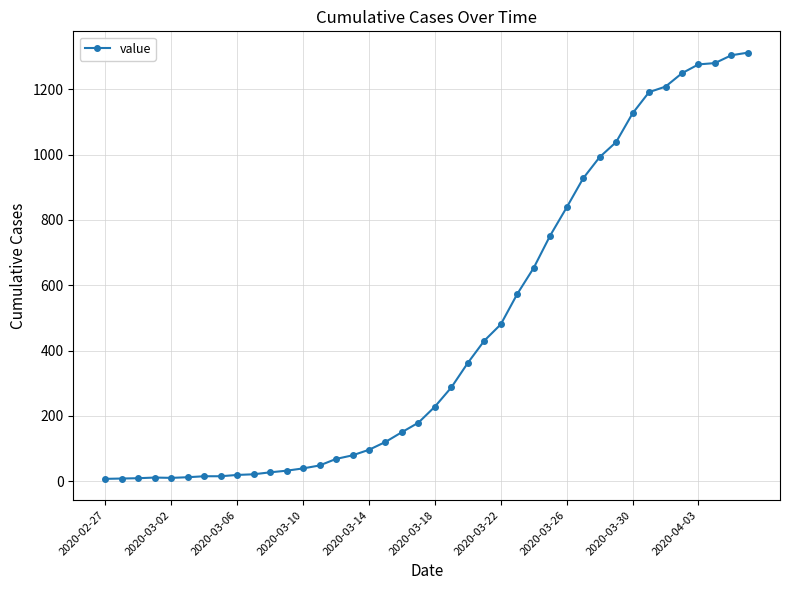

What is the sum of all values?

18471